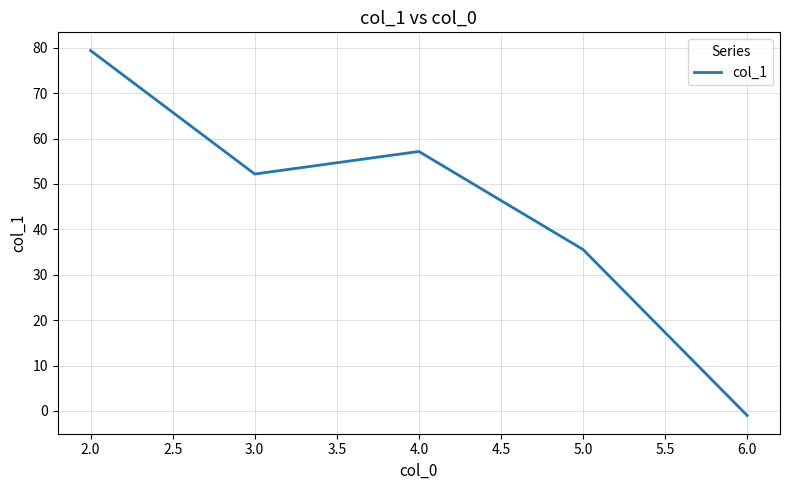

Does the chart display data point markers on the line(s)?

No